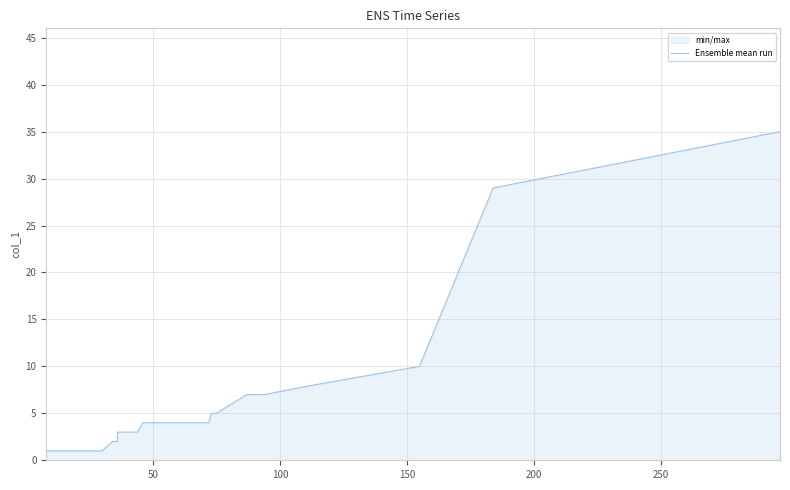

Reading left to right, transcribe all the data shown in this chart.

1	1	1	1	1	1	1	1	1	1	1	1	1	1	1	2	2	2	3	3	3	3	3	3	4	4	4	4	4	5	5	7	7	8	10	29	35